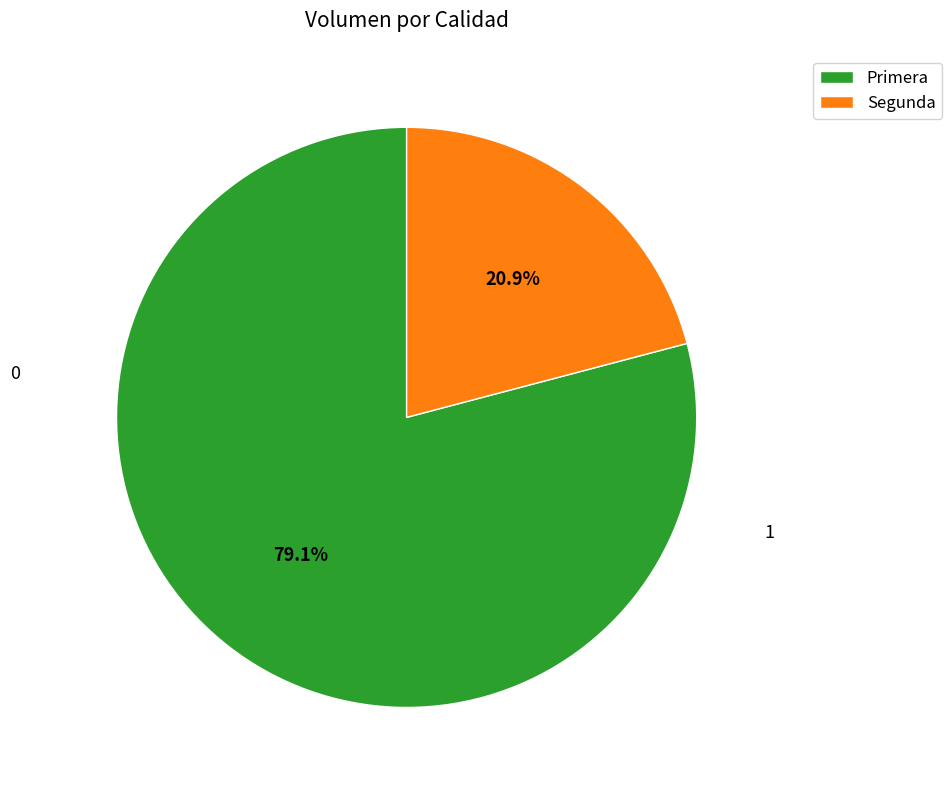

What is the smallest slice in the pie chart?

Segunda